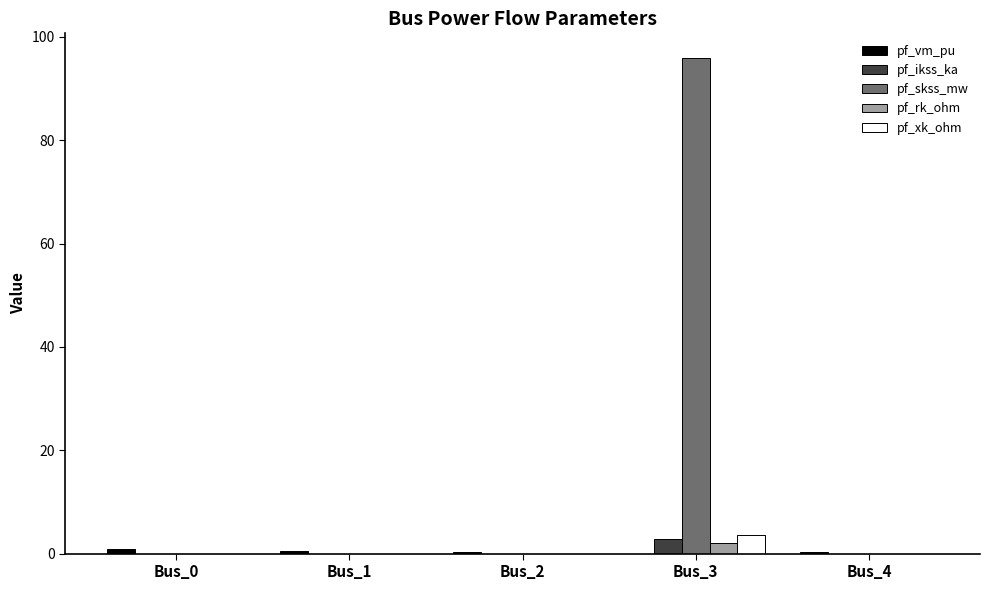

What is the sum of all pf_ikss_ka values?

2.8